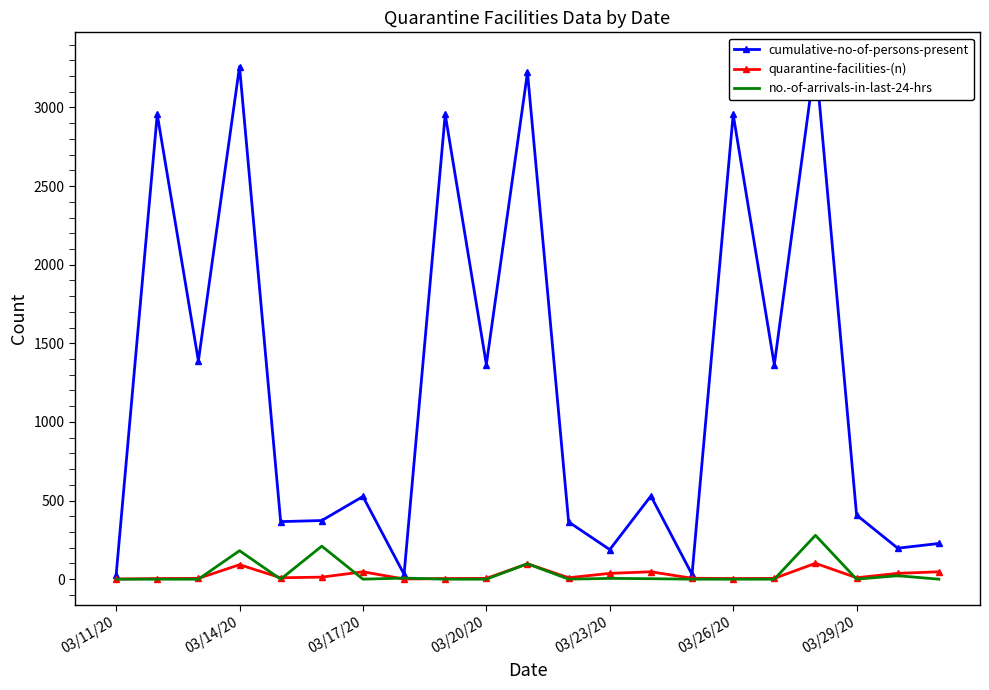

True or false: cumulative-no-of-persons-present and quarantine-facilities-(n) cross at least once.

False